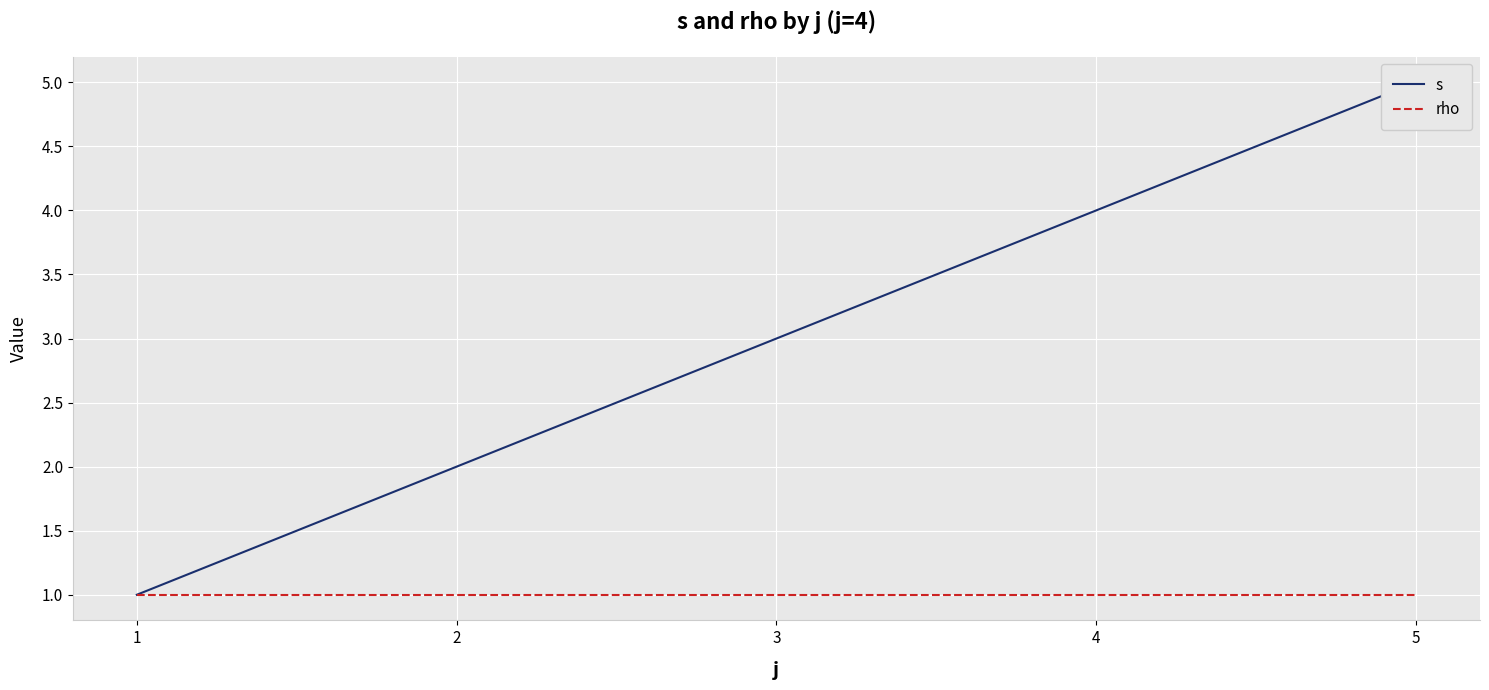

Which category has the lowest value in the s series?

1